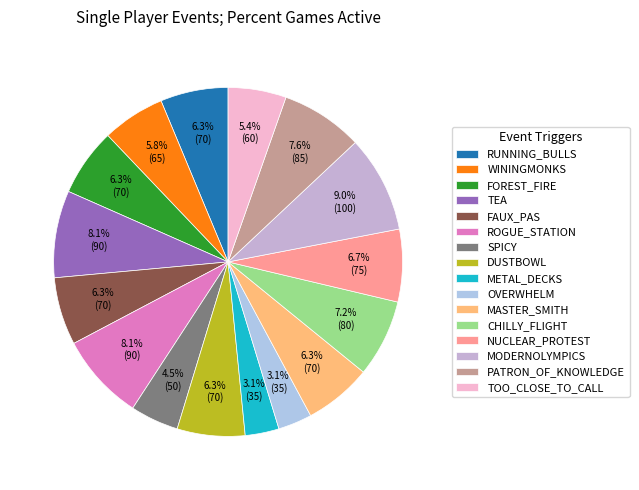

Combined, do METAL_DECKS and OVERWHELM account for over 50%?

No